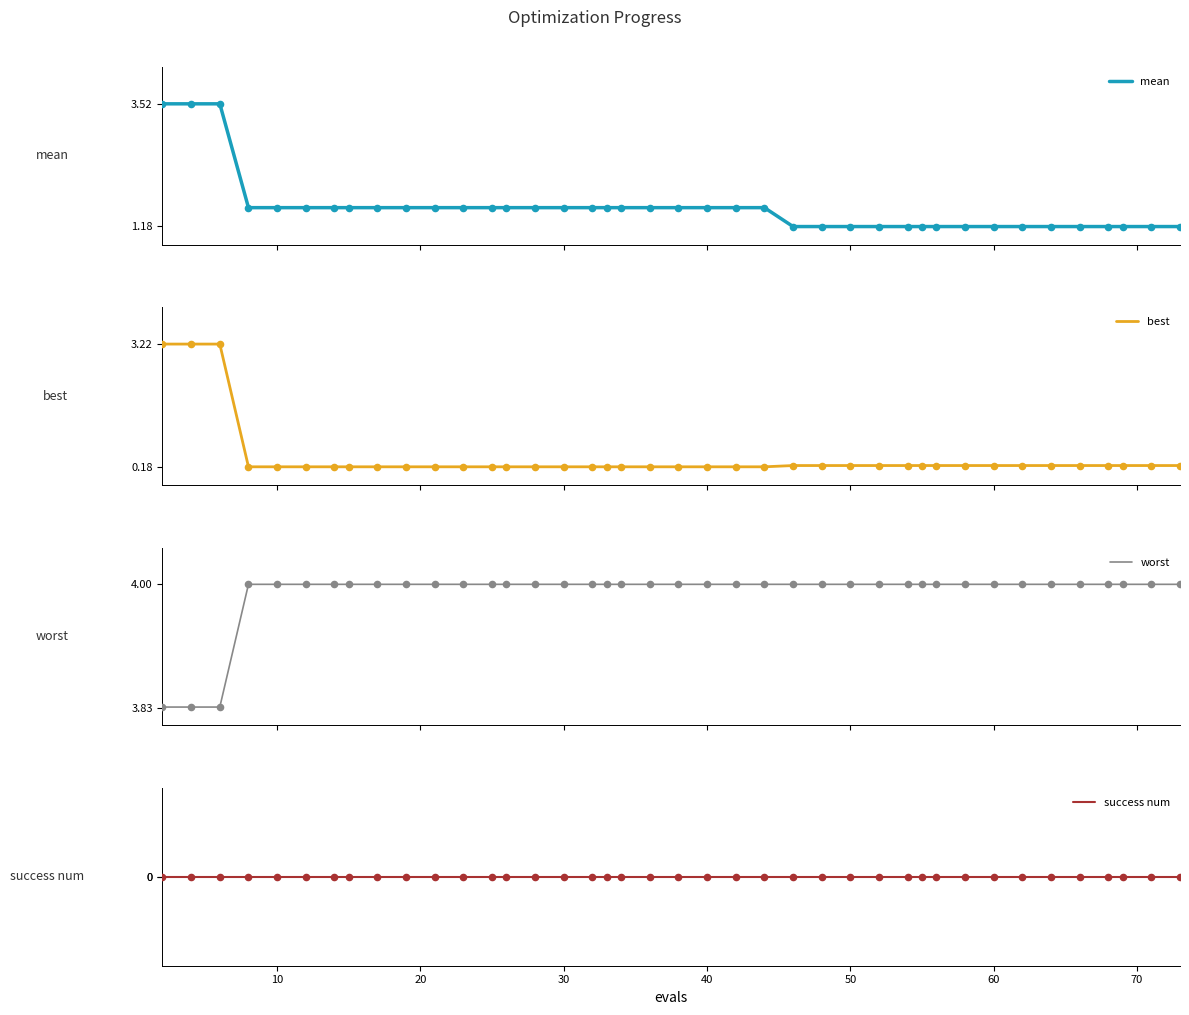

What are all the series names shown in the legend?

mean, best, worst, success num